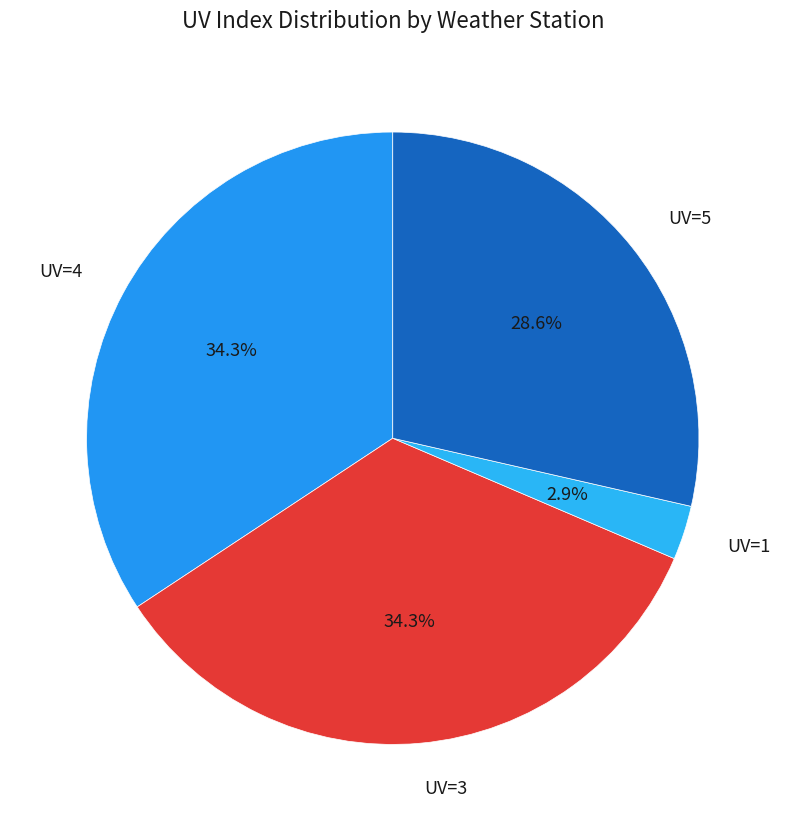

How much of the chart is everything except UV=5?

71.4%